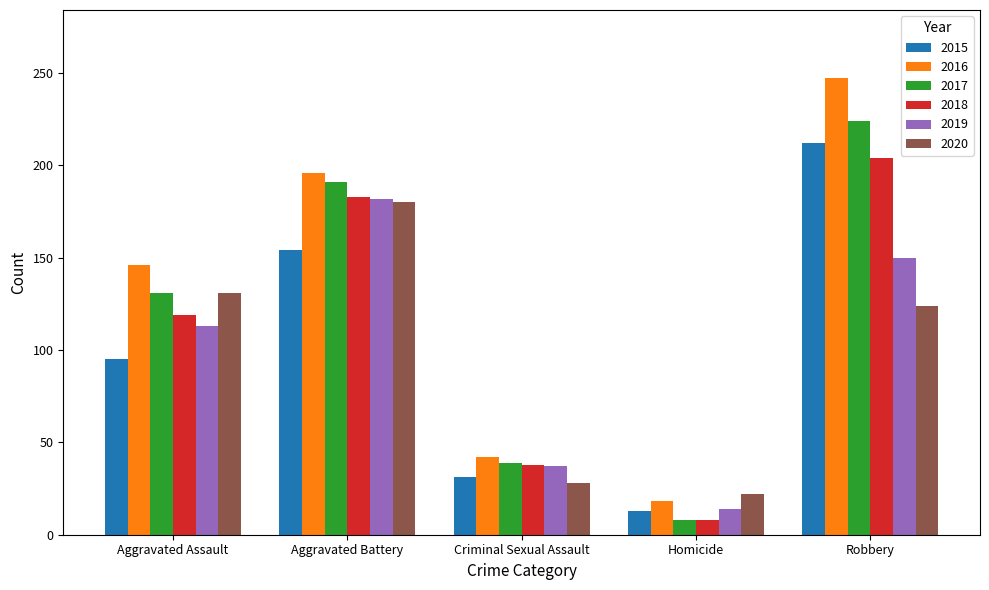

The 2015 series shows 53 at Criminal Sexual Assault. True or false?

False